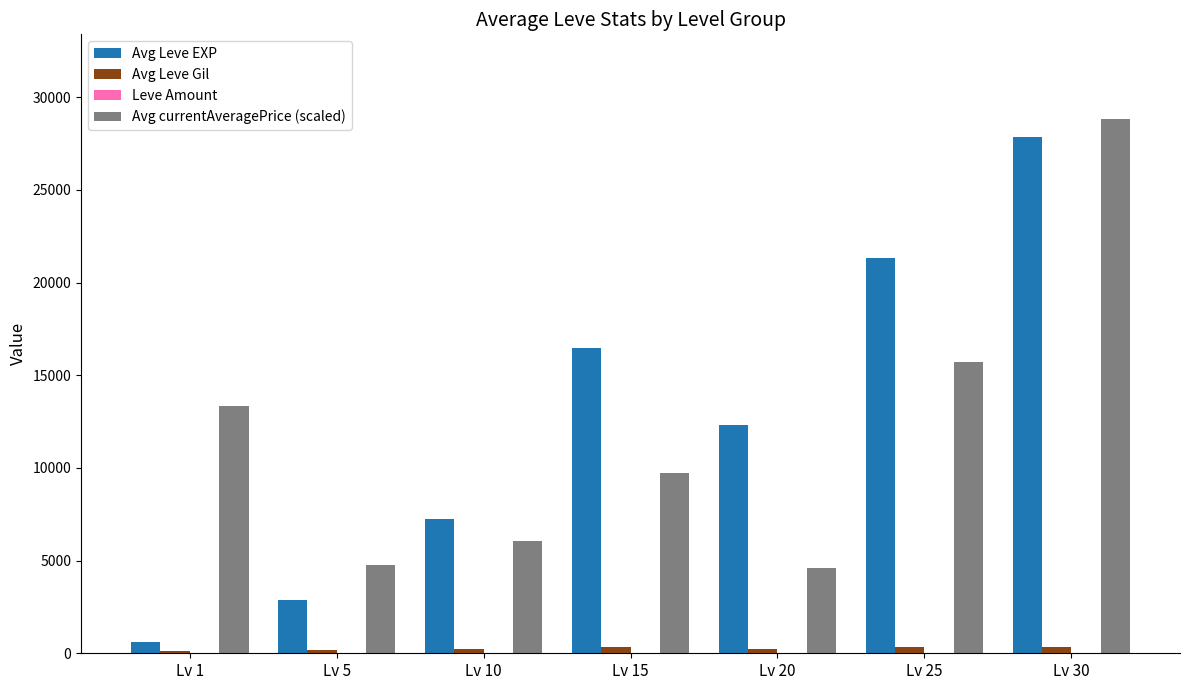

What is the total value across all series at Lv 30?

56990